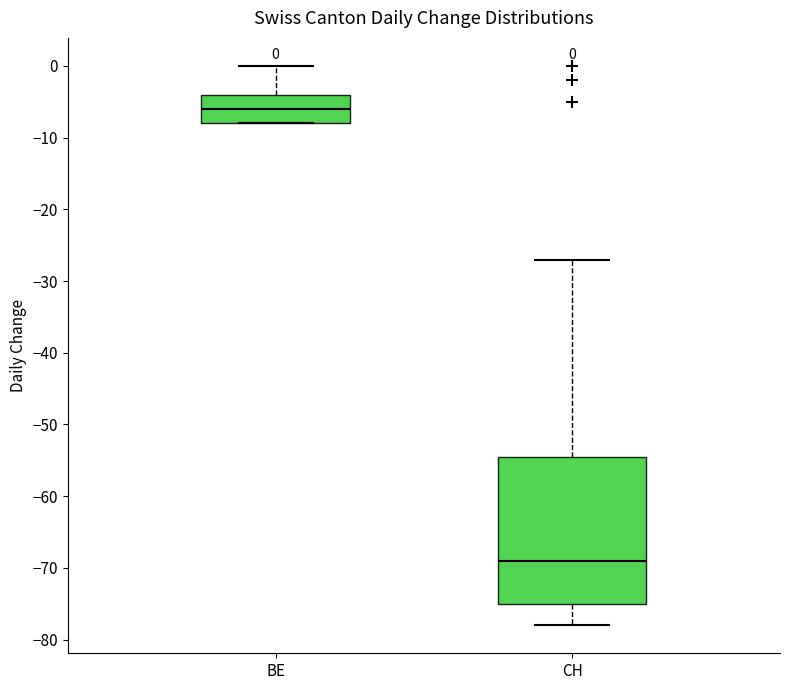

Which box has the highest median line?

BE